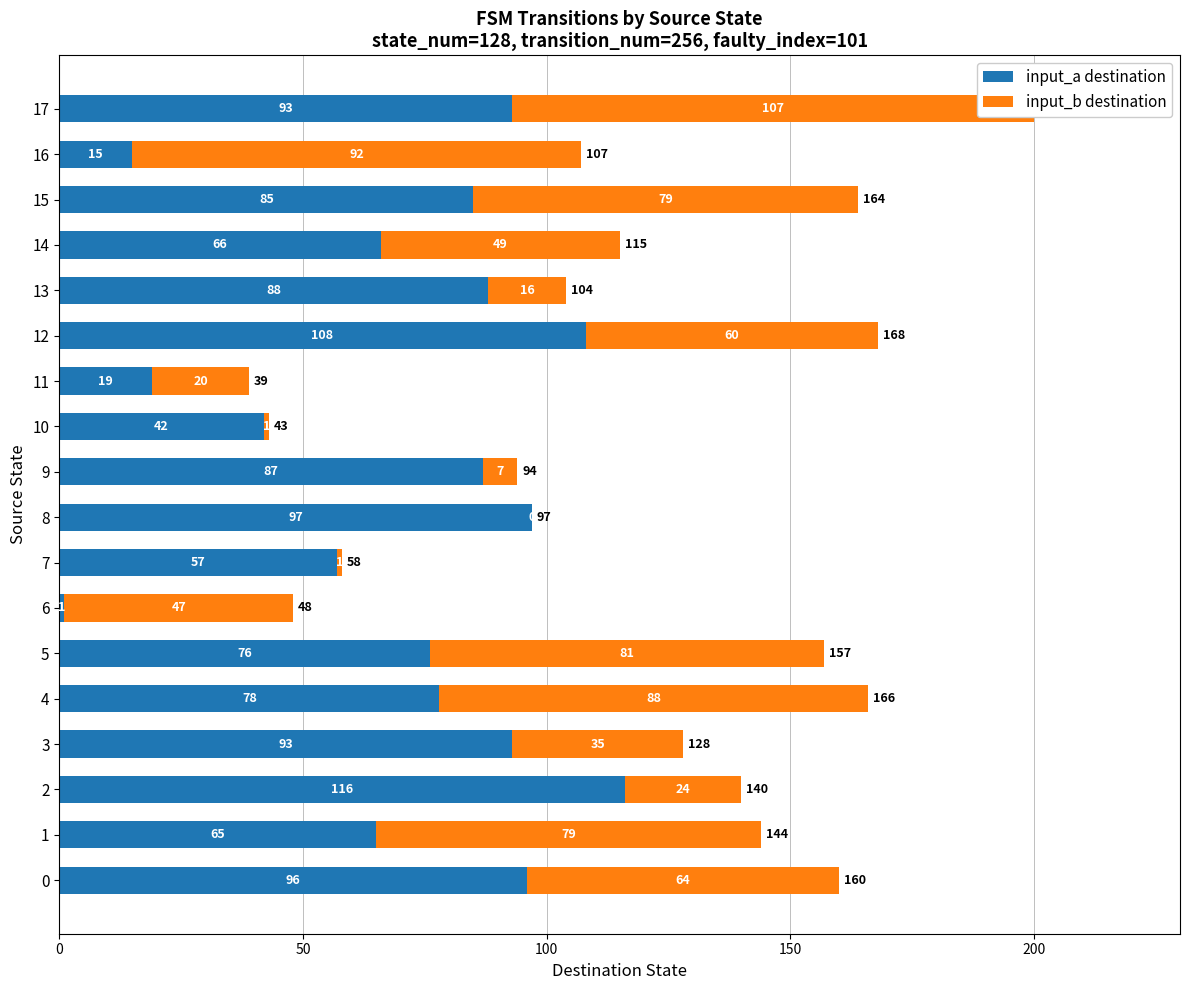

What is the label of the 7th bar from the right?

11